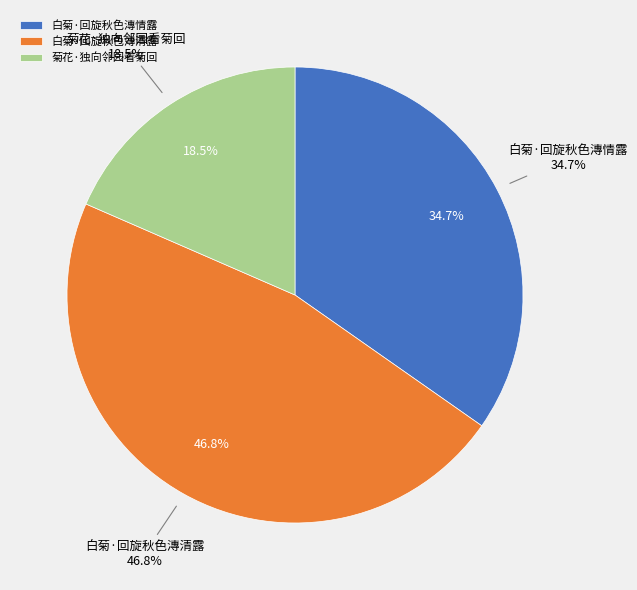

To the nearest percent, what portion does 菊花·独向邻园看菊回 represent?

18%